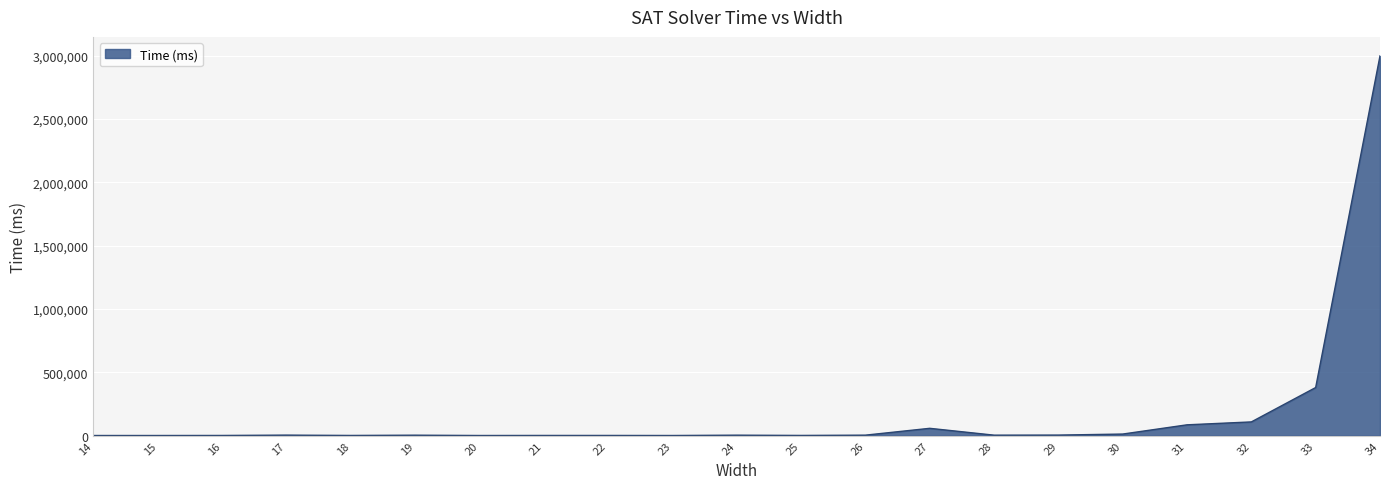

At which label is the value closest to 1499865?

33